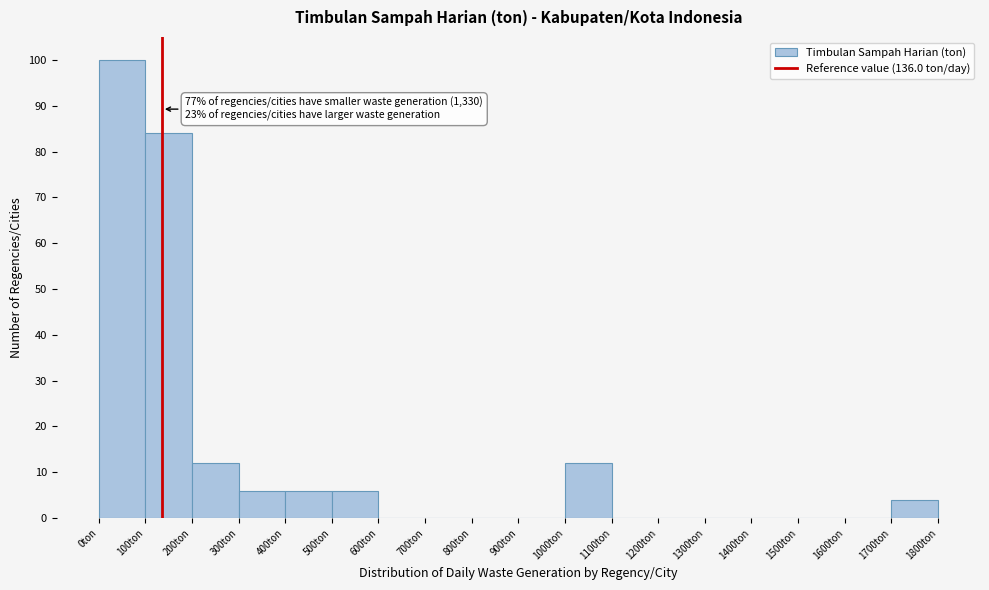

Which range on the x-axis has the tallest bar?

0 to 100